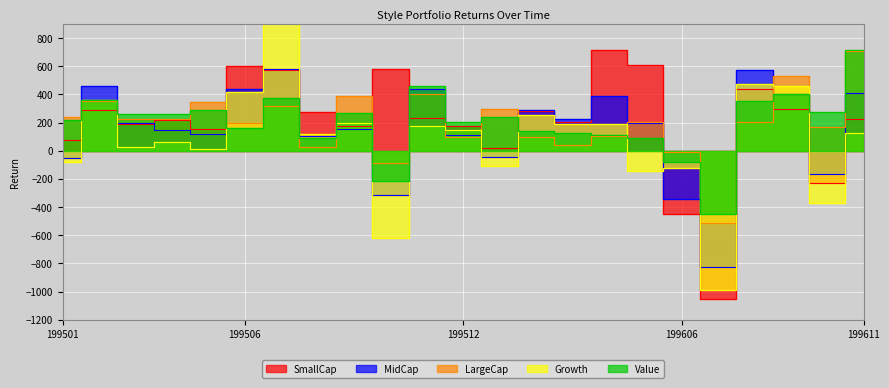

Reading left to right, transcribe all the data shown in this chart.

SmallCap: 77.0	286.0	189.0	215.0	153.0	602.0	575.0	278.0	176.0	580.0	235.0	179.0	16.0	283.0	205.0	713.0	610.0	-451.0	-1049.0	441.0	299.0	-226.0	224.0
MidCap: -55.0	462.0	197.0	150.0	121.0	440.0	583.0	106.0	156.0	-311.0	435.0	111.0	-42.0	291.0	223.0	388.0	197.0	-345.0	-826.0	574.0	402.0	-168.0	408.0
LargeCap: 241.0	351.0	225.0	227.0	343.0	198.0	316.0	28.0	391.0	-89.0	401.0	99.0	296.0	98.0	40.0	106.0	206.0	-12.0	-516.0	207.0	533.0	168.0	709.0
Growth: -83.0	363.0	28.0	62.0	11.0	416.0	909.0	118.0	197.0	-621.0	175.0	145.0	-109.0	251.0	189.0	191.0	-147.0	-126.0	-986.0	472.0	456.0	-371.0	126.0
Value: 216.0	363.0	259.0	262.0	288.0	161.0	371.0	90.0	271.0	-215.0	462.0	201.0	240.0	137.0	129.0	114.0	88.0	-82.0	-446.0	354.0	400.0	272.0	712.0